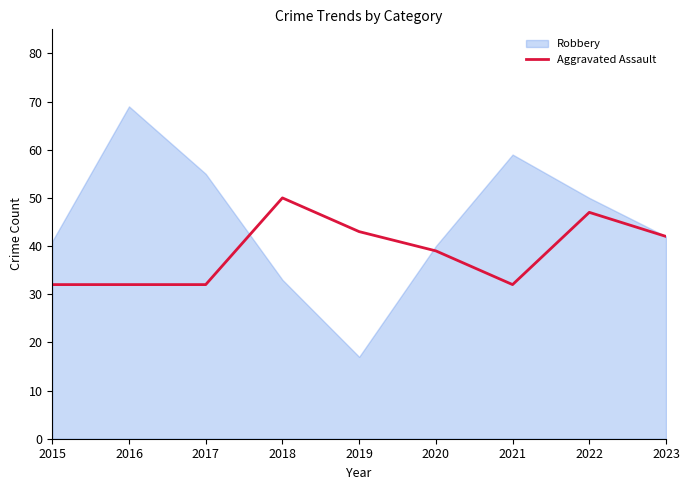

What is the minimum value shown in the chart?

17